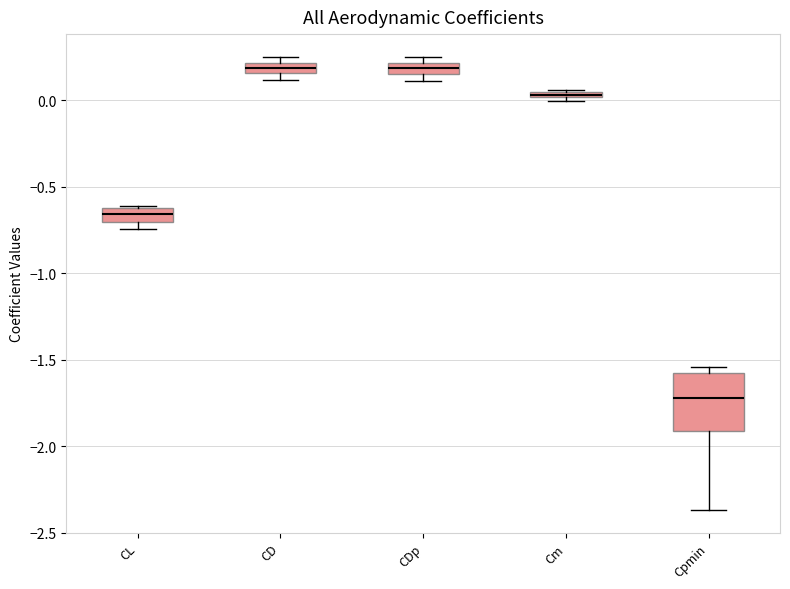

Comparing the boxes themselves (not the whiskers), which one is the tallest?

Cpmin